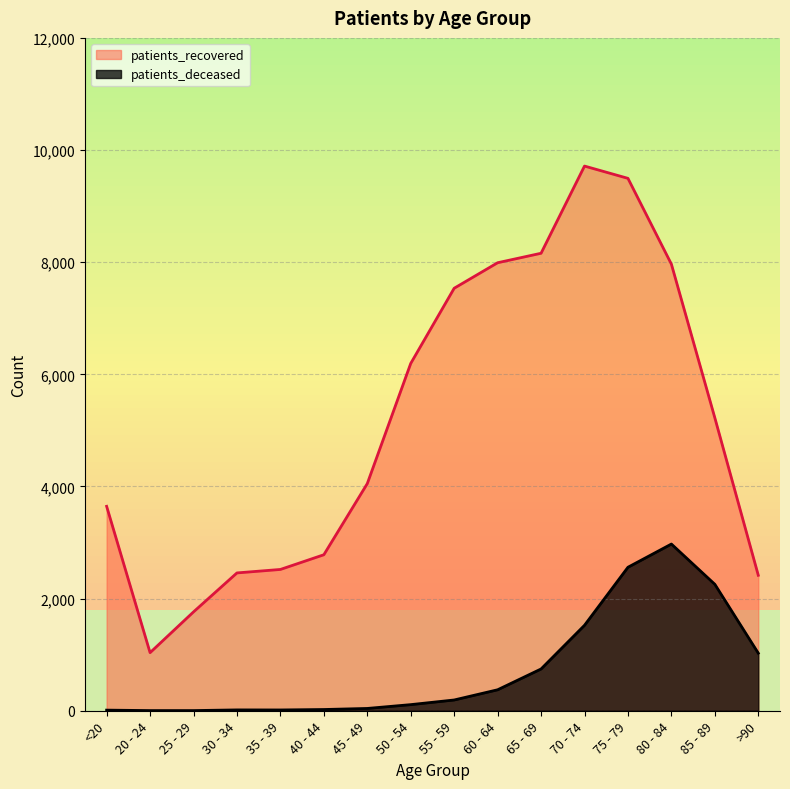

Which series changed the most between 35 - 39 and 50 - 54?

patients_recovered